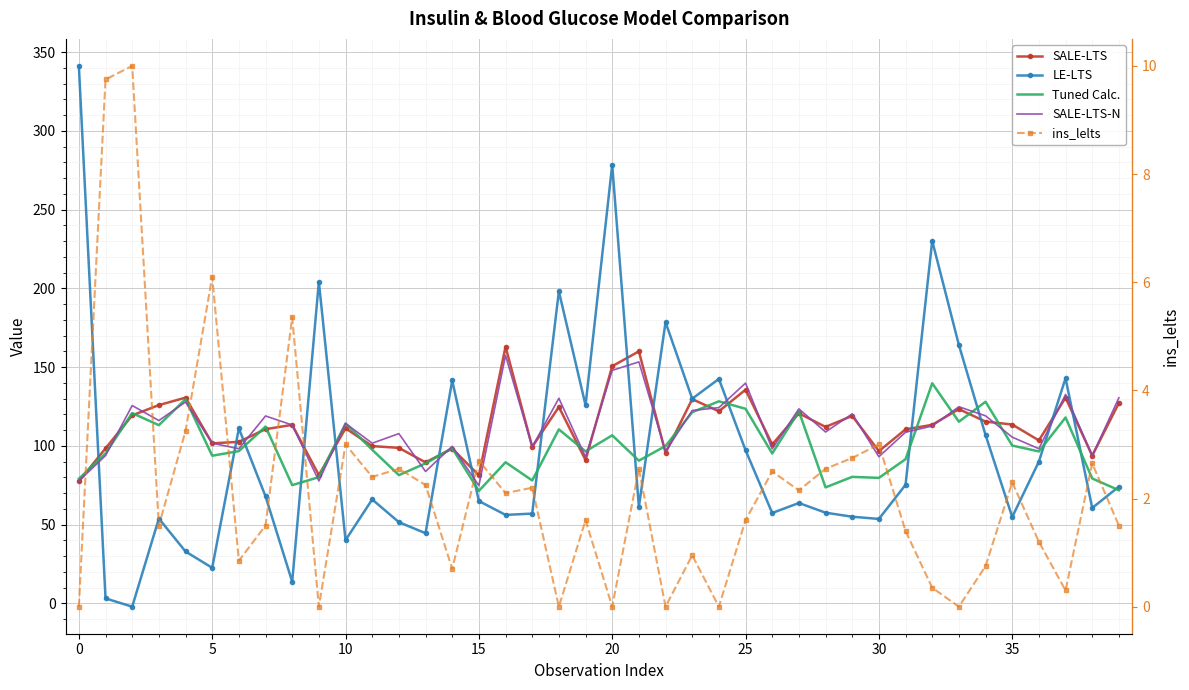

Which series has the largest total across all categories?

SALE-LTS